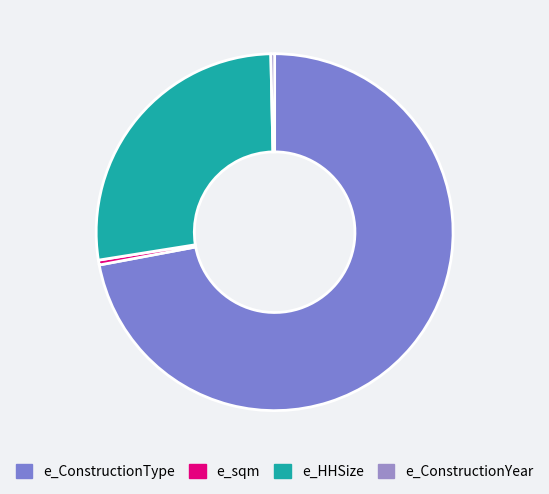

What percentage do e_ConstructionYear and e_HHSize together represent?

27.5%